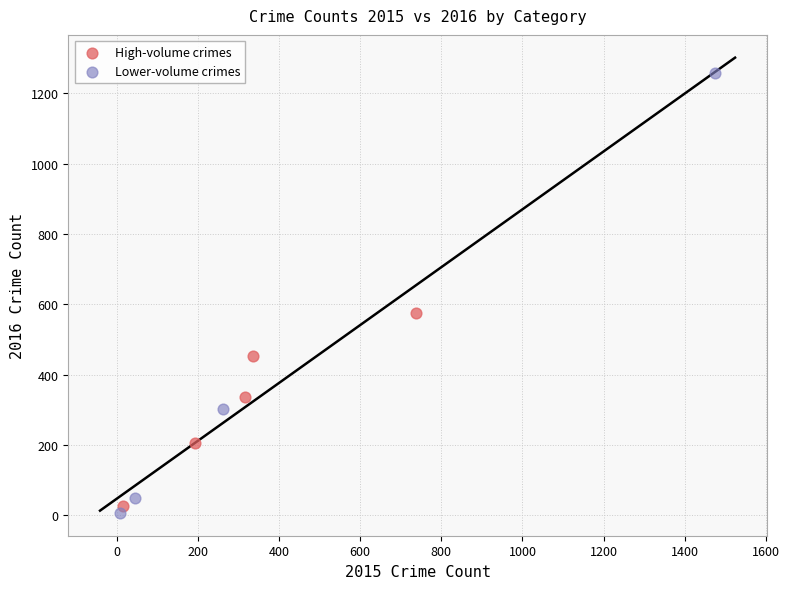

Which series contains the highest Y value?

Lower-volume crimes